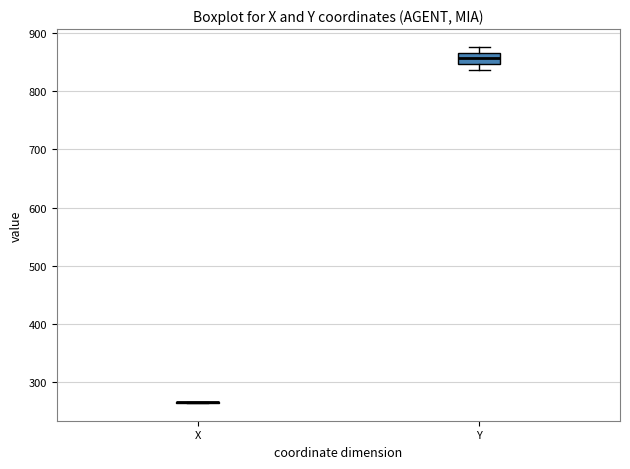

Which box is the tallest, from its lower edge to its upper edge?

Y